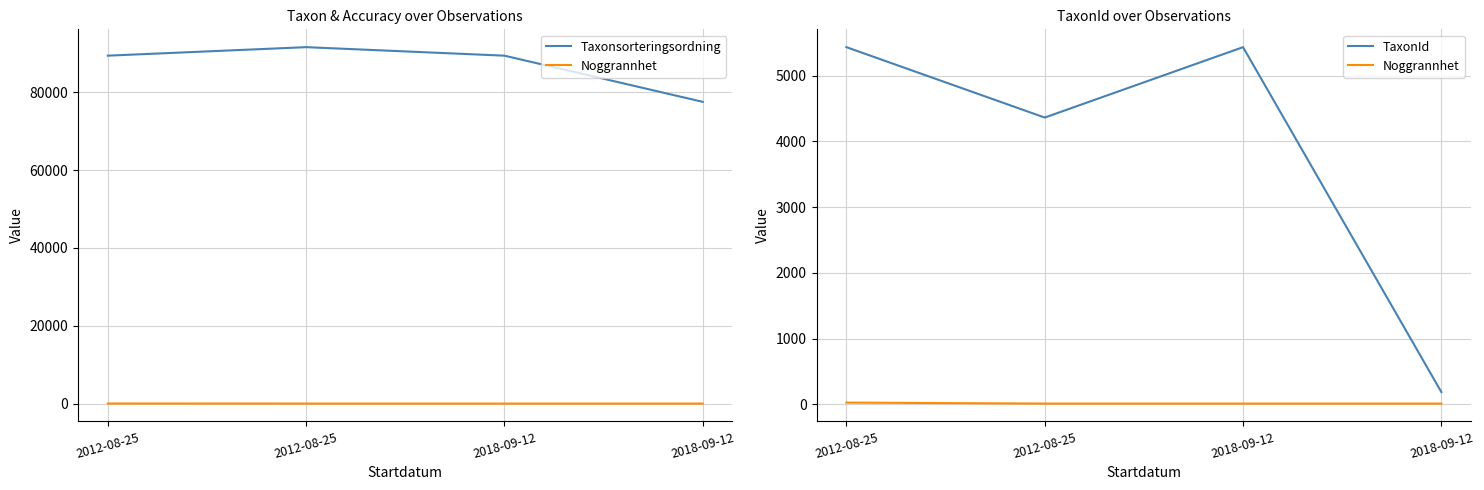

Which has a higher value, 2012-08-25 or 2012-08-25?

2012-08-25